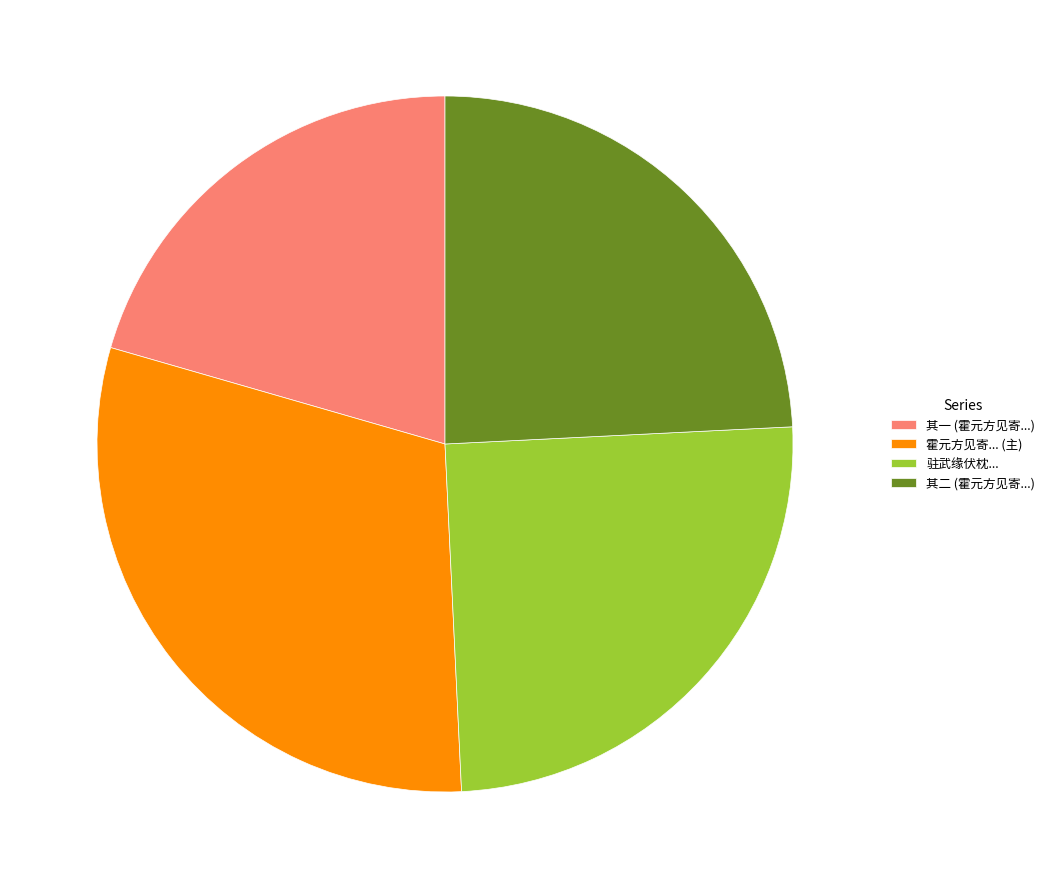

Count the number of slices in the pie.

4